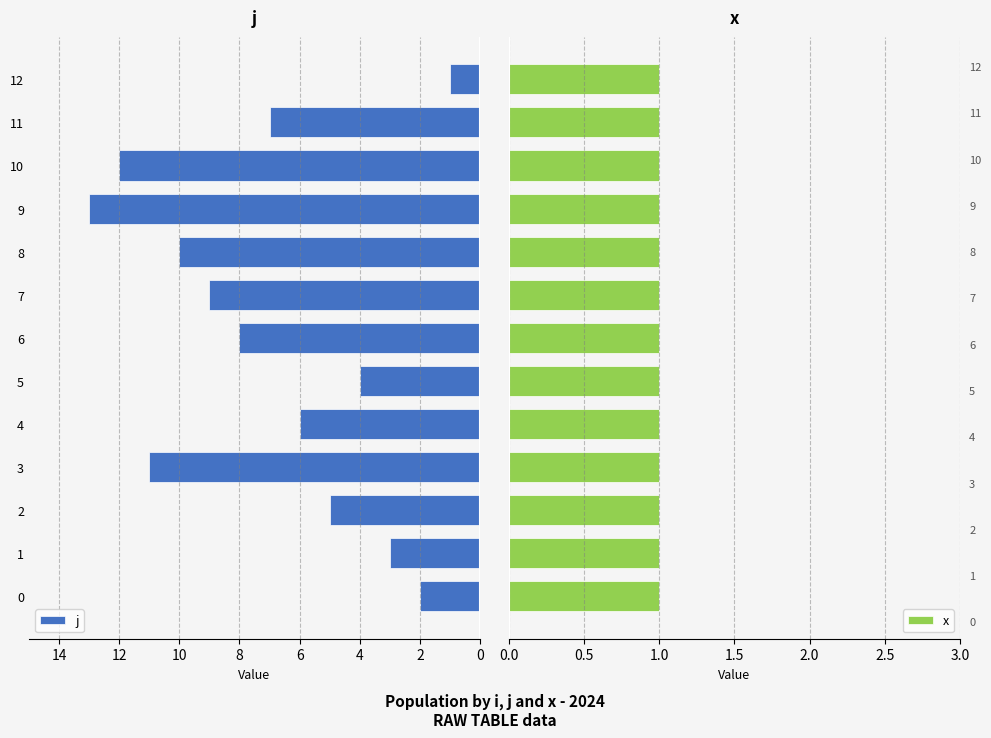

Which category has the lowest value in the j series?

12